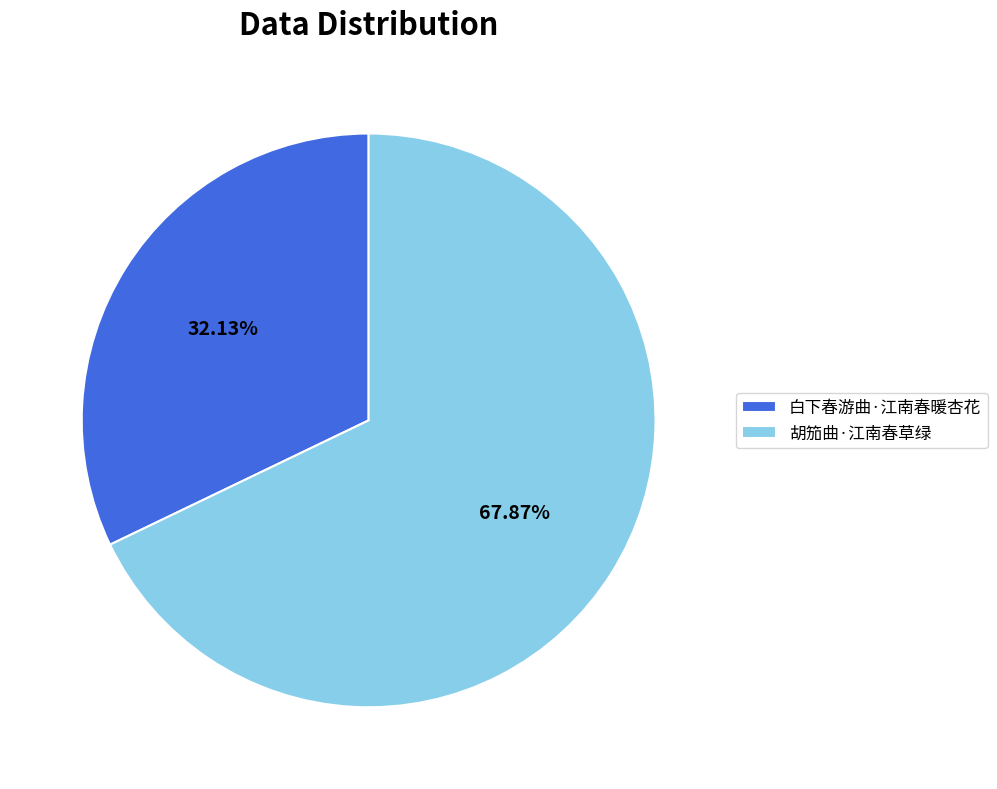

How many segments does this pie chart have?

2